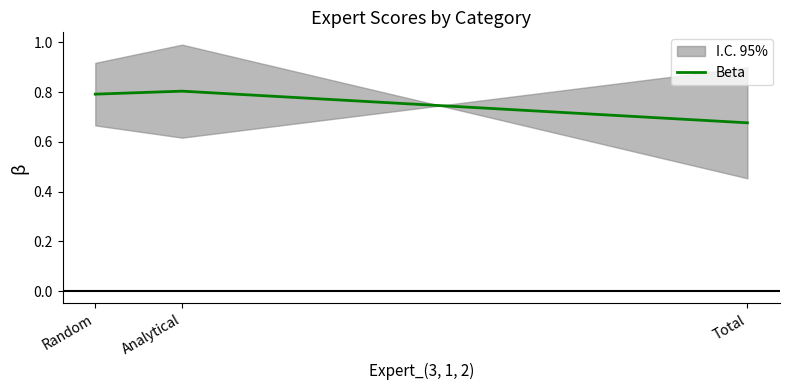

What is the minimum value shown in the chart?

0.7